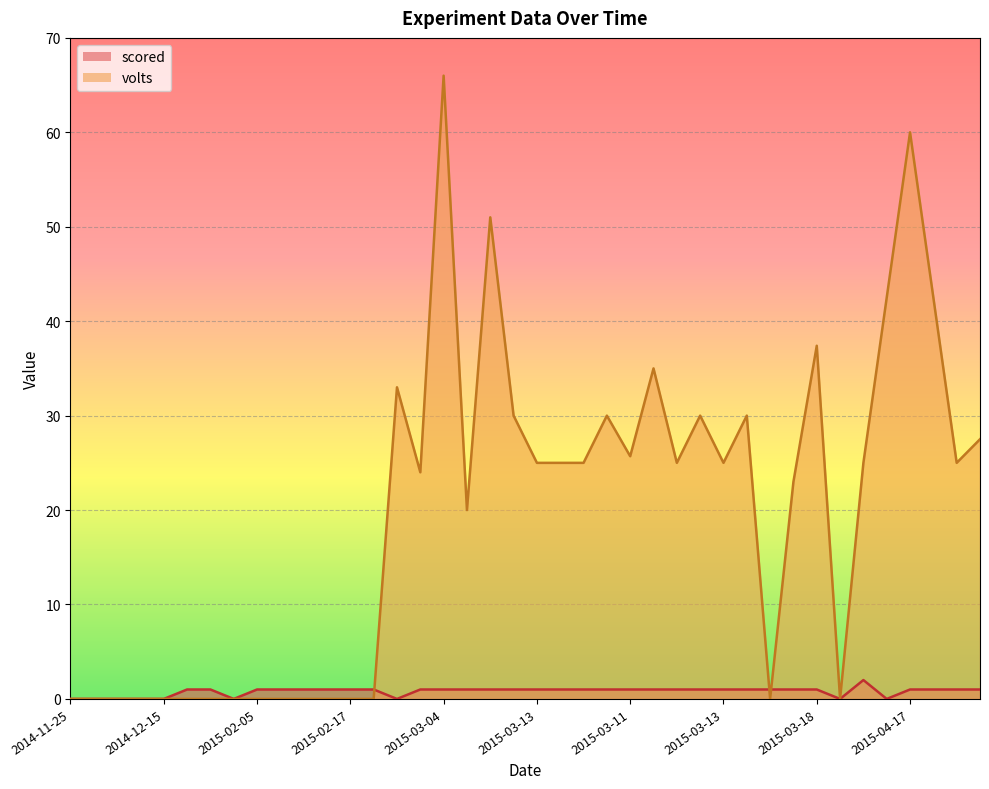

In scored, how many points are lower than both neighbors (excluding endpoints)?

4